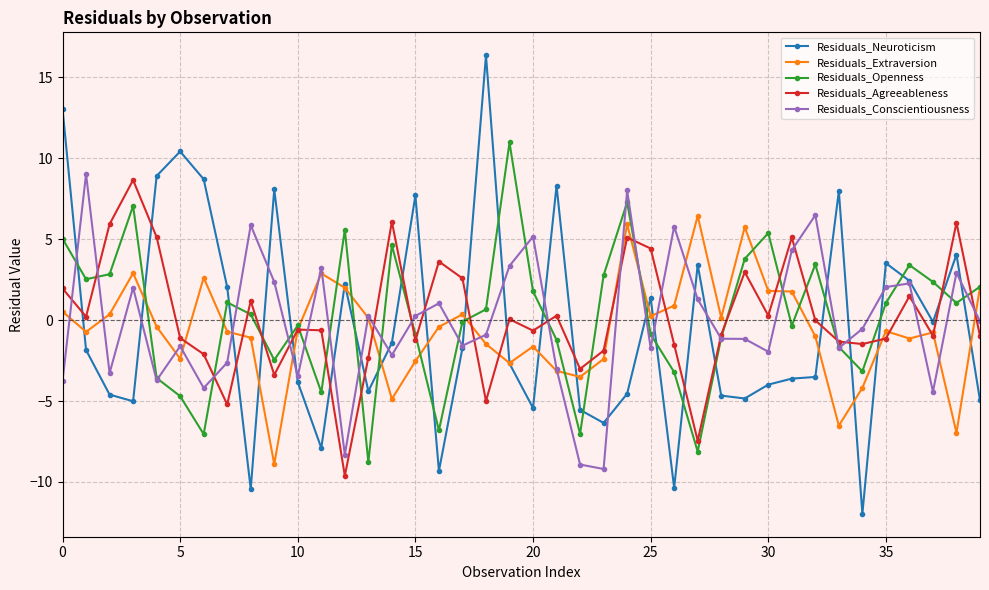

In Residuals_Extraversion, how many points are lower than both neighbors (excluding endpoints)?

11